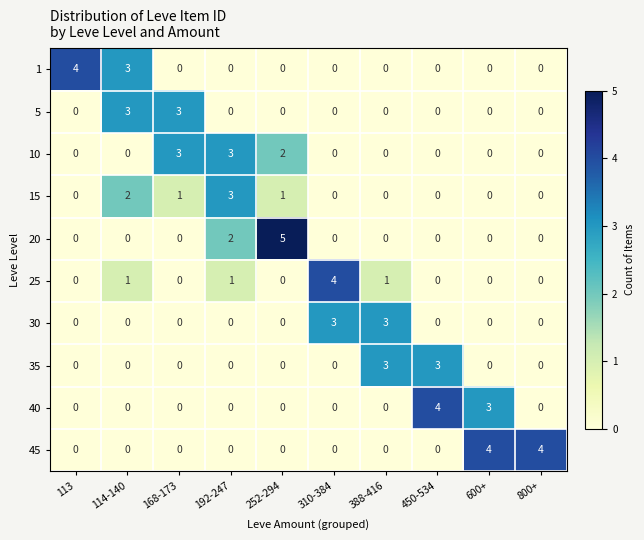

Is it true that 35 equals 0 at 168-173?

True